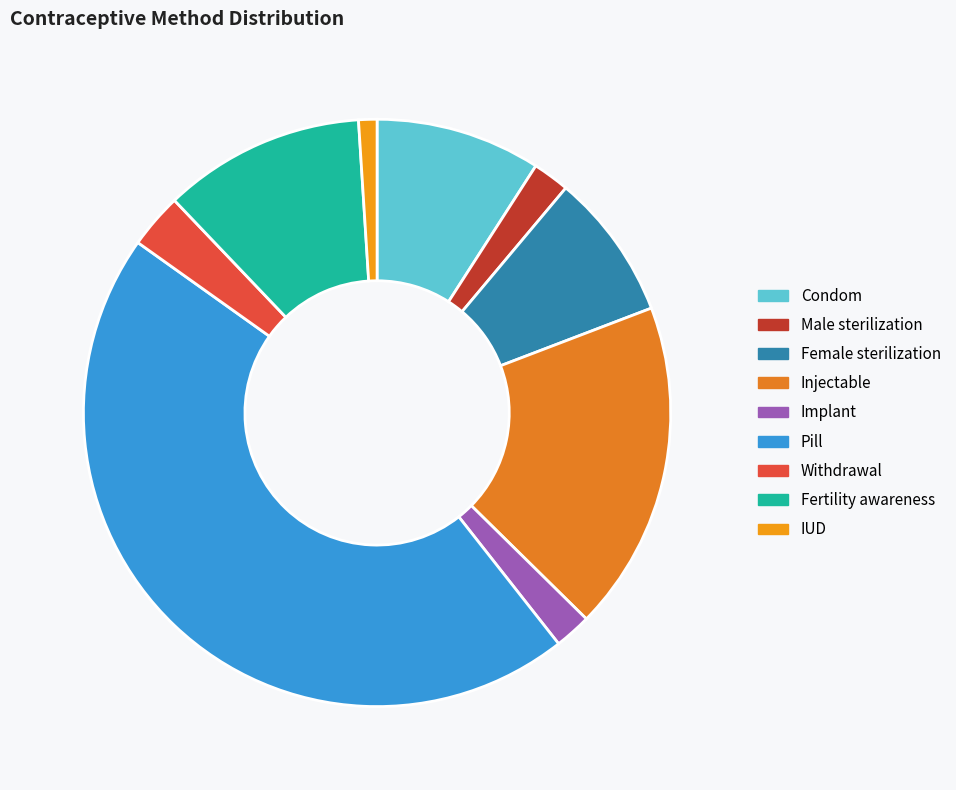

Which slice is the smallest?

IUD